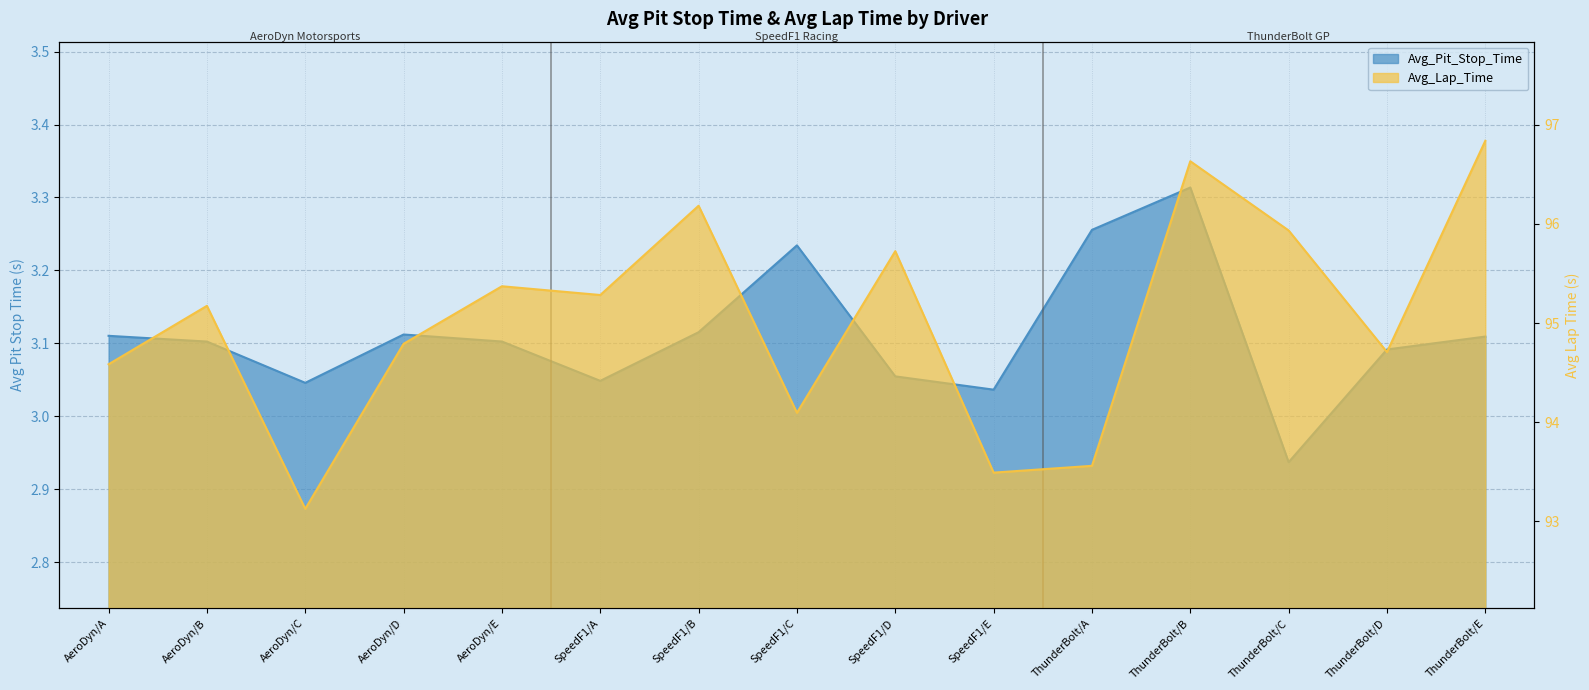

Where does the Avg_Lap_Time series first go above 95?

AeroDyn/B